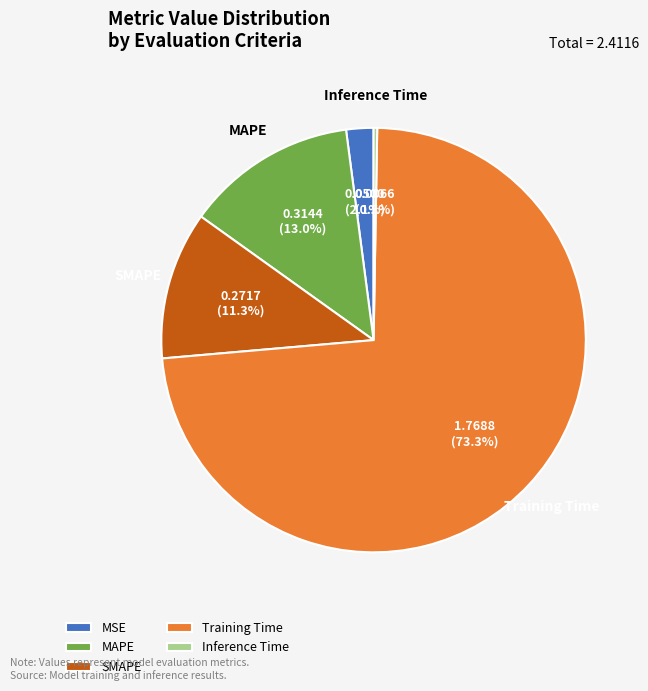

Do MAPE and Training Time together represent more than half of the pie?

Yes